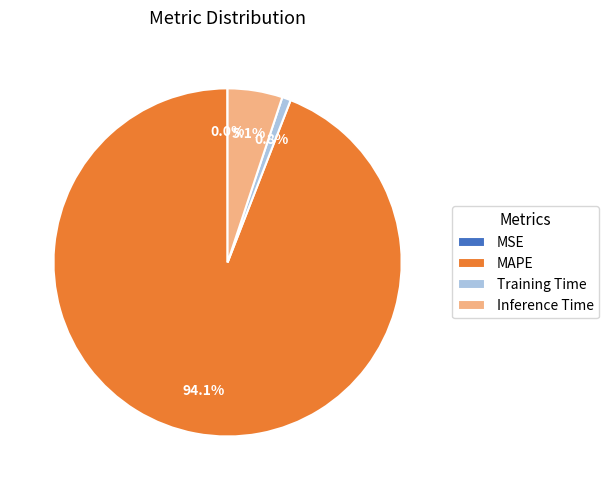

Is it true that Training Time is 1% of the pie?

True